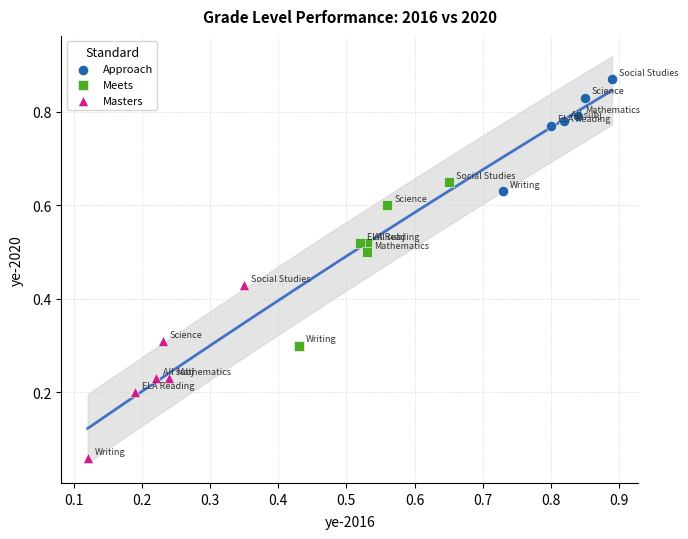

Which series has the largest Y range (max minus min)?

Masters